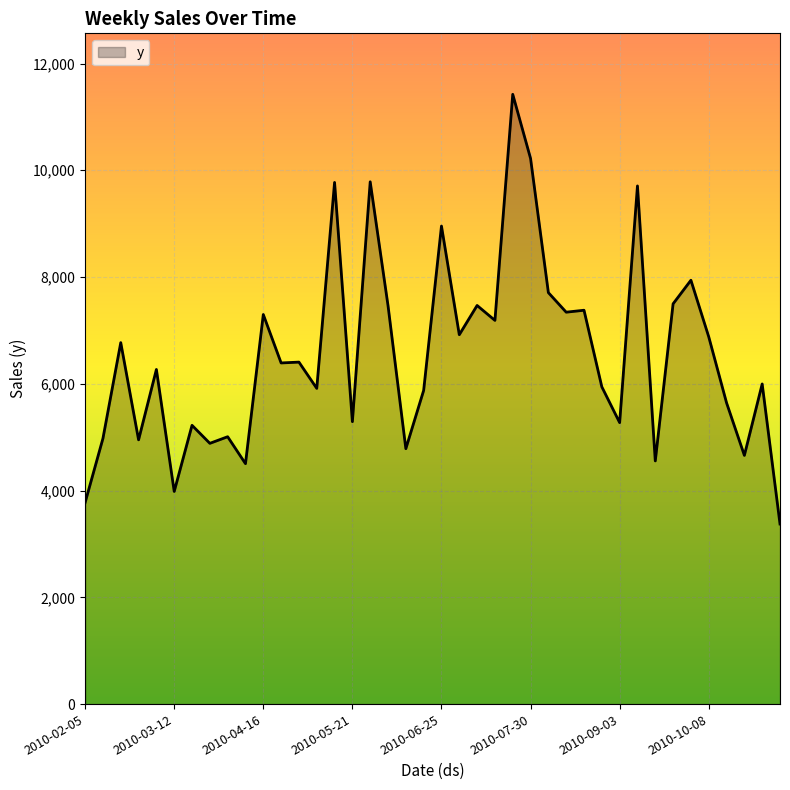

What is the minimum value shown in the chart?

3373.6